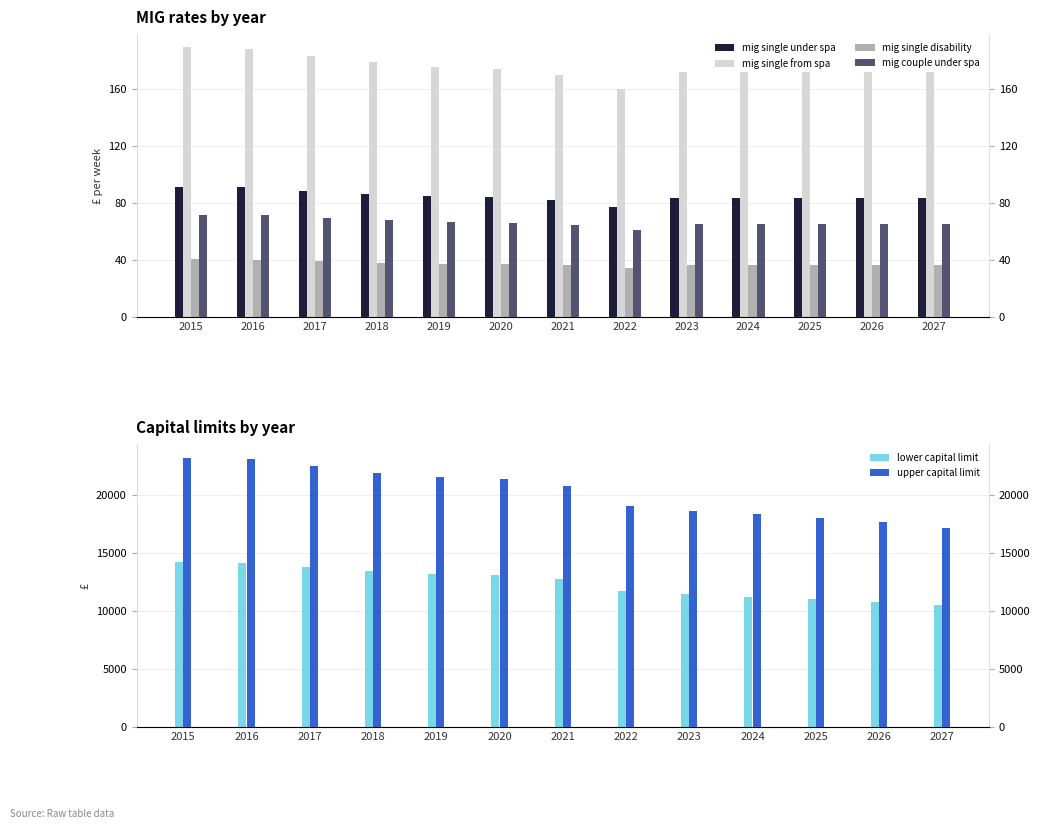

Rank the series by their maximum value, from highest to lowest.

upper capital limit, lower capital limit, mig single from spa, mig single under spa, mig couple under spa, mig single disability